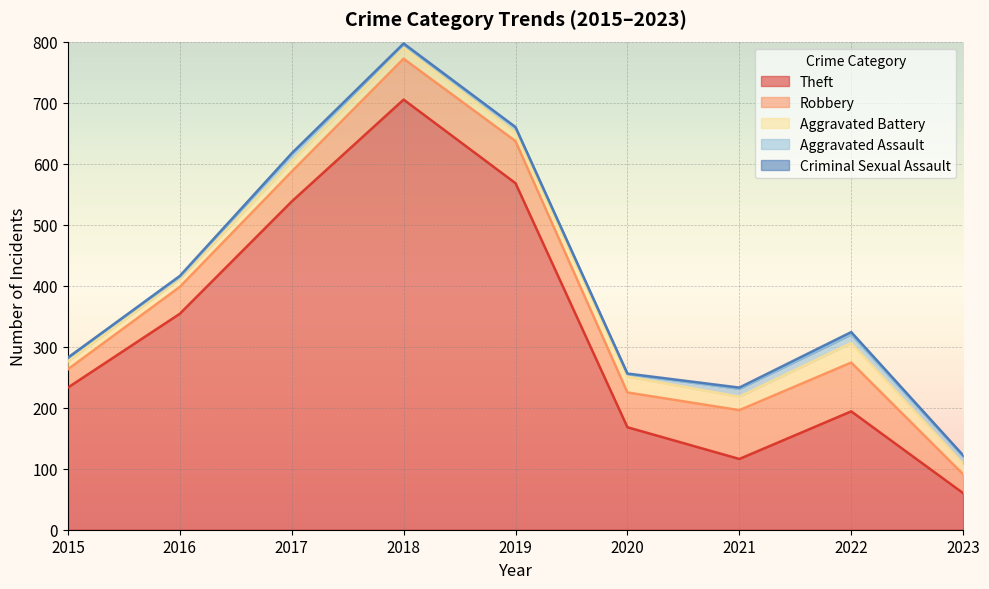

True or false: Aggravated Battery and Aggravated Assault intersect in this chart.

False